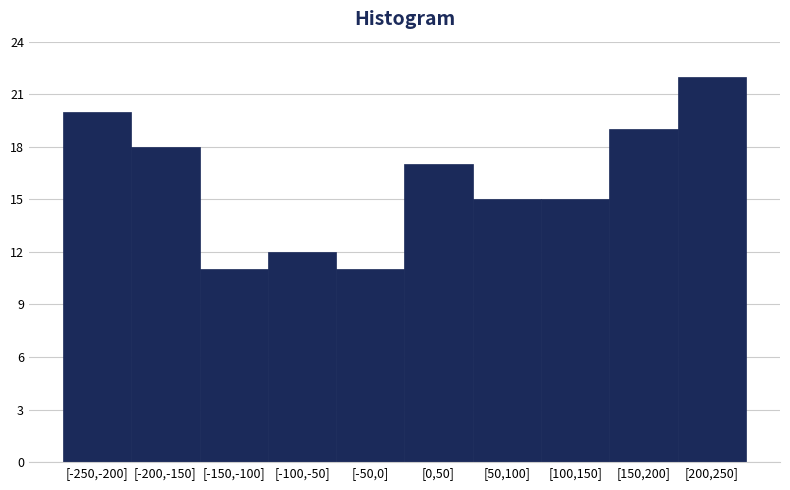

Reading left to right, what are all the values shown in this chart?

[-250,-200]=20	[-200,-150]=18	[-150,-100]=11	[-100,-50]=12	[-50,0]=11	[0,50]=17	[50,100]=15	[100,150]=15	[150,200]=19	[200,250]=22